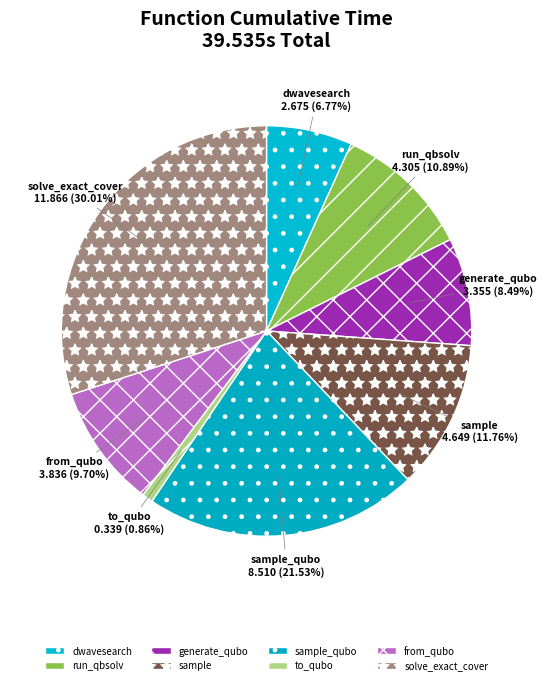

Is there any slice that represents more than half of the pie?

No